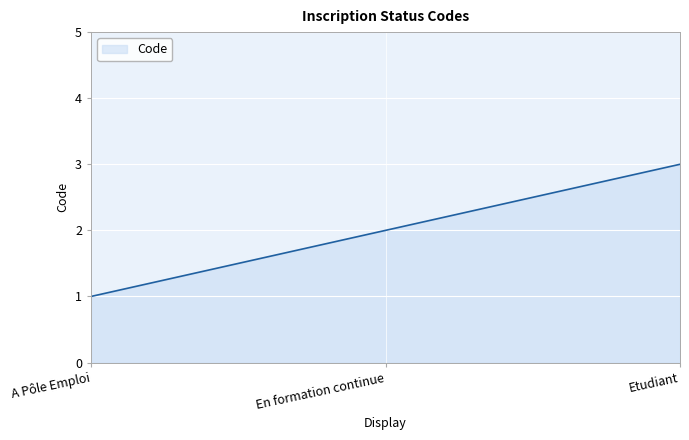

Which label corresponds to the largest value in the chart?

Etudiant